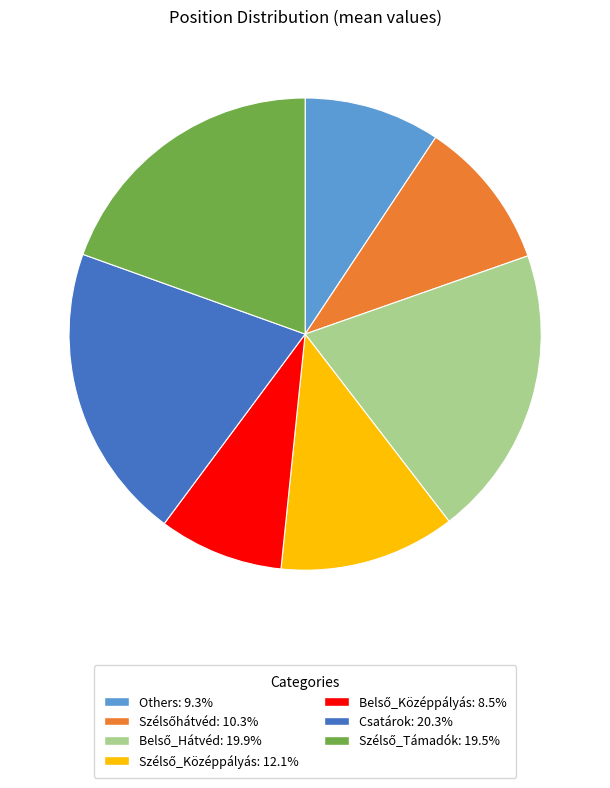

Is there a majority slice in this chart?

No